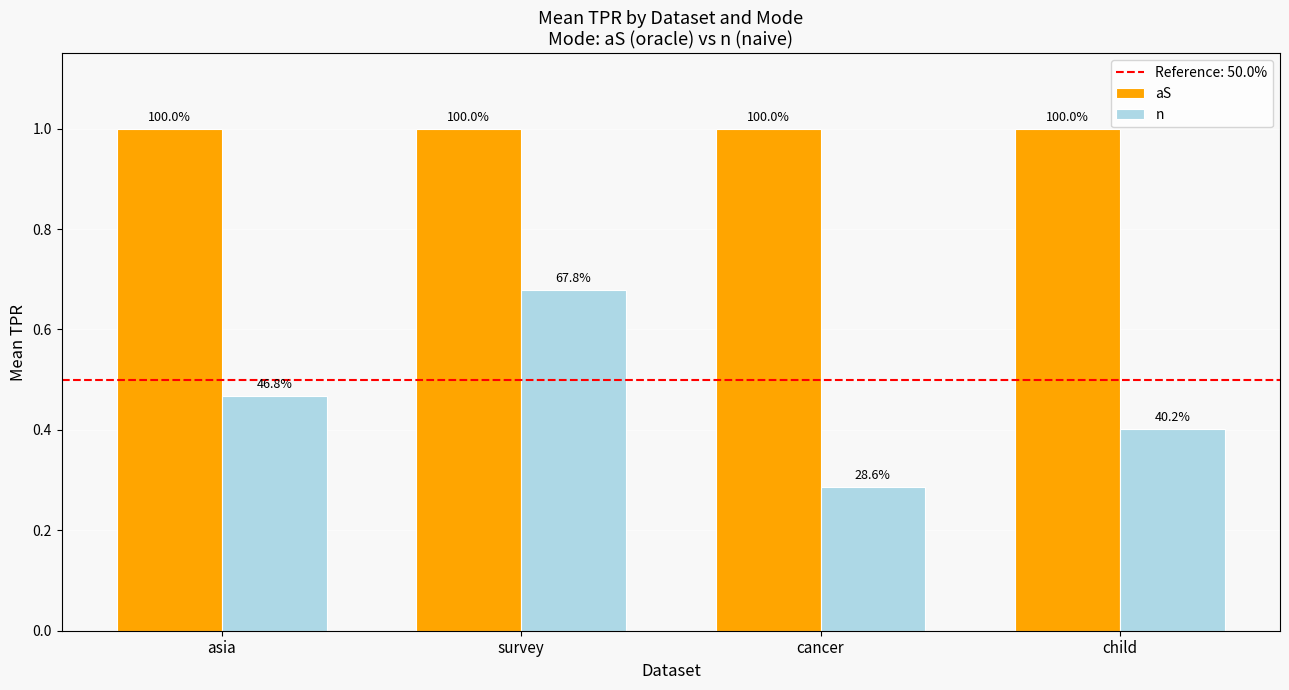

Between survey and asia, which is larger?

survey